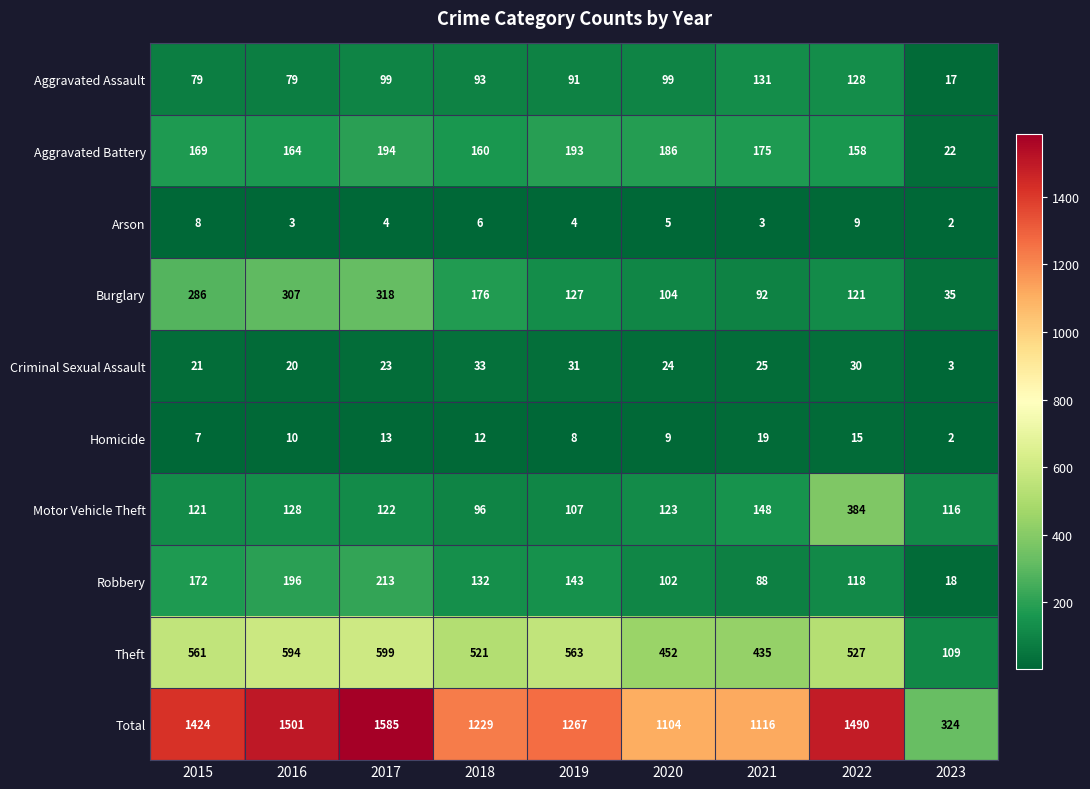

True or false: Criminal Sexual Assault has a value of 25 at 2021.

True